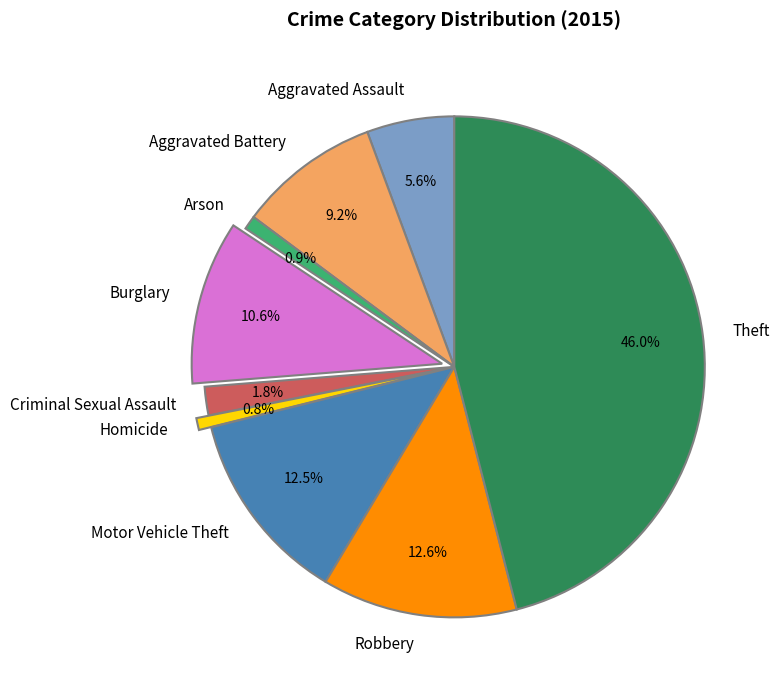

Does any single category account for the majority?

No